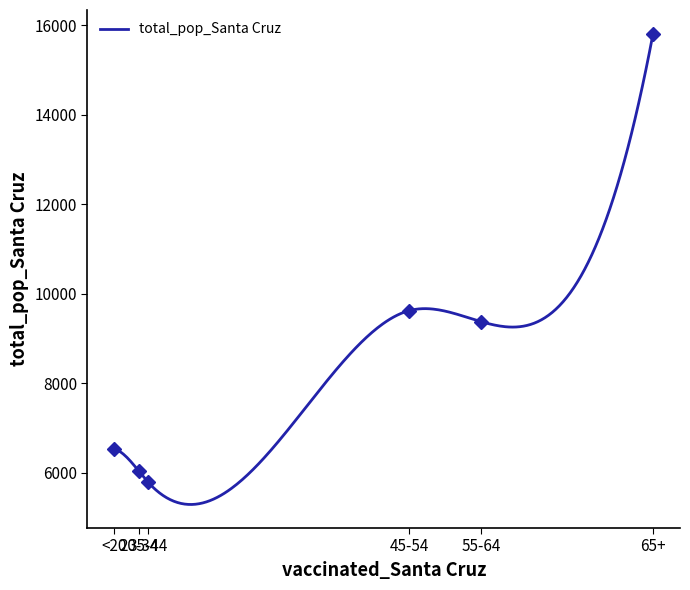

What is the minimum value for total_pop_Santa Cruz?

5290.3